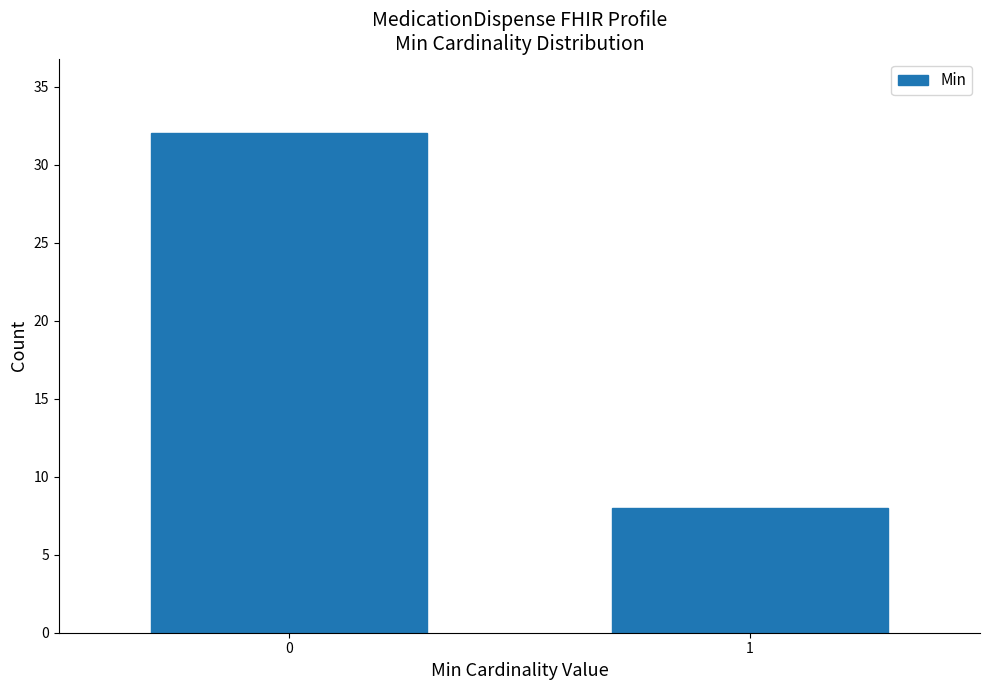

Reading left to right, what are all the values shown in this chart?

32	8